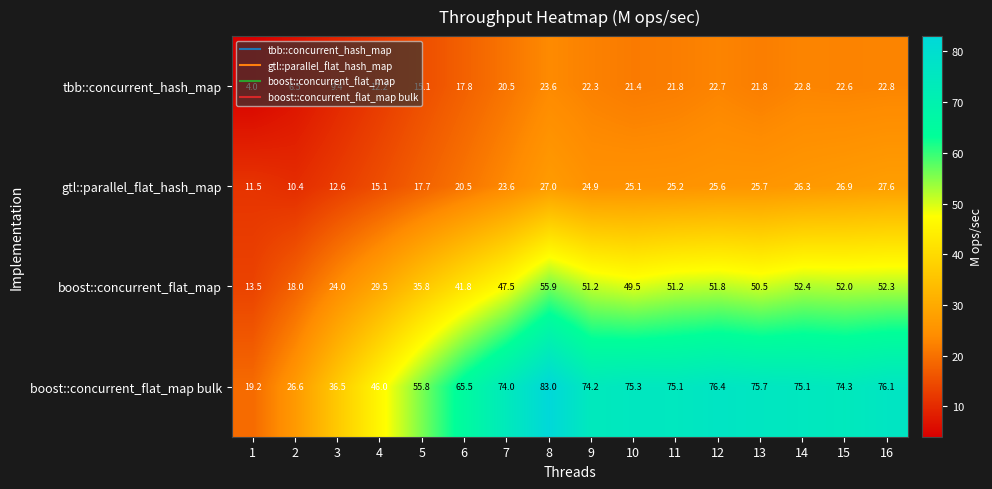

What is the greatest value displayed?

83.0